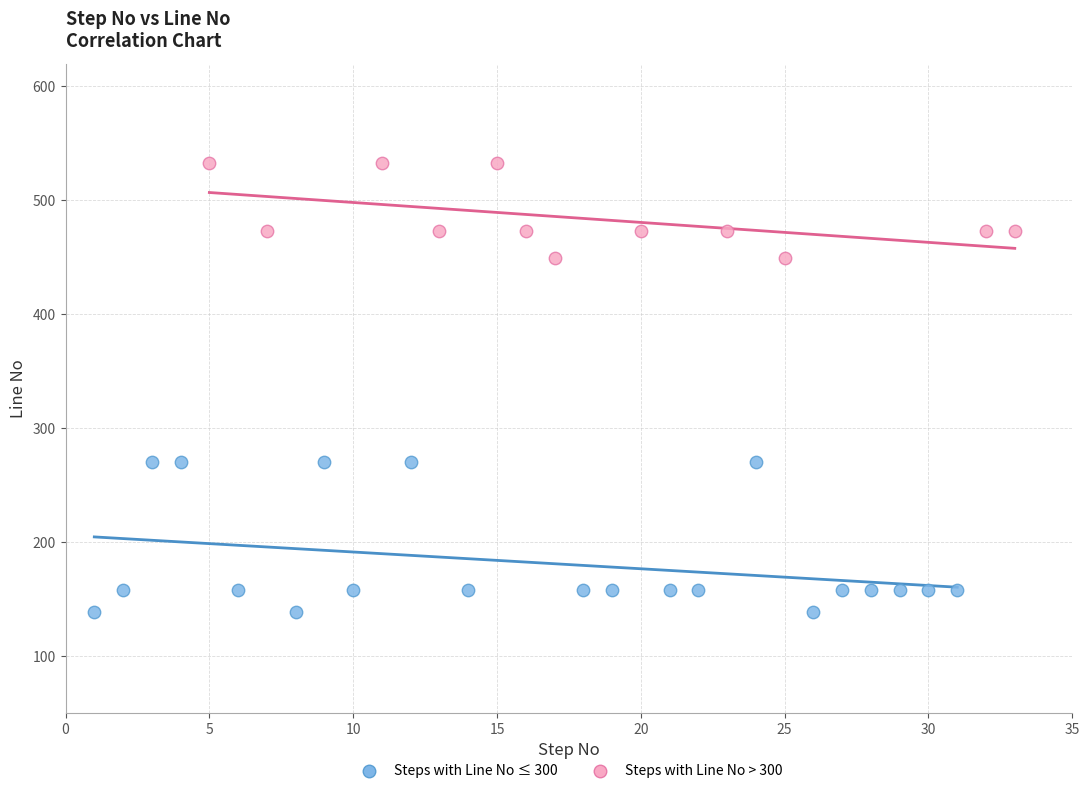

Which series has the largest Y range (max minus min)?

Steps with Line No ≤ 300